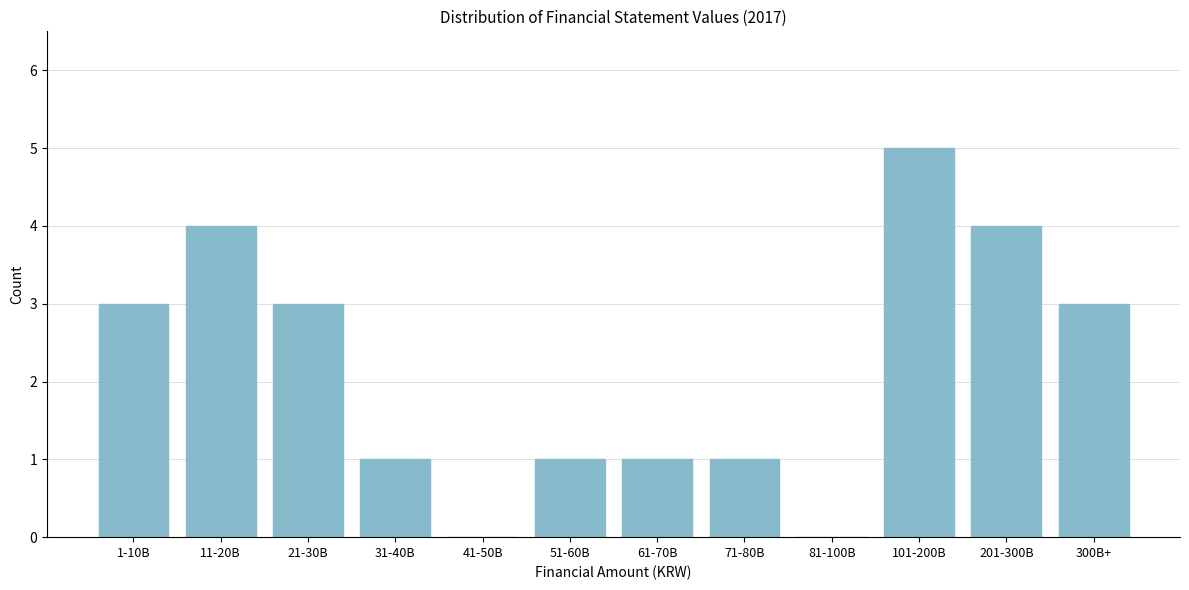

Reading right to left, list all the values displayed in this chart.

300B+=3	201-300B=4	101-200B=5	81-100B=0	71-80B=1	61-70B=1	51-60B=1	41-50B=0	31-40B=1	21-30B=3	11-20B=4	1-10B=3